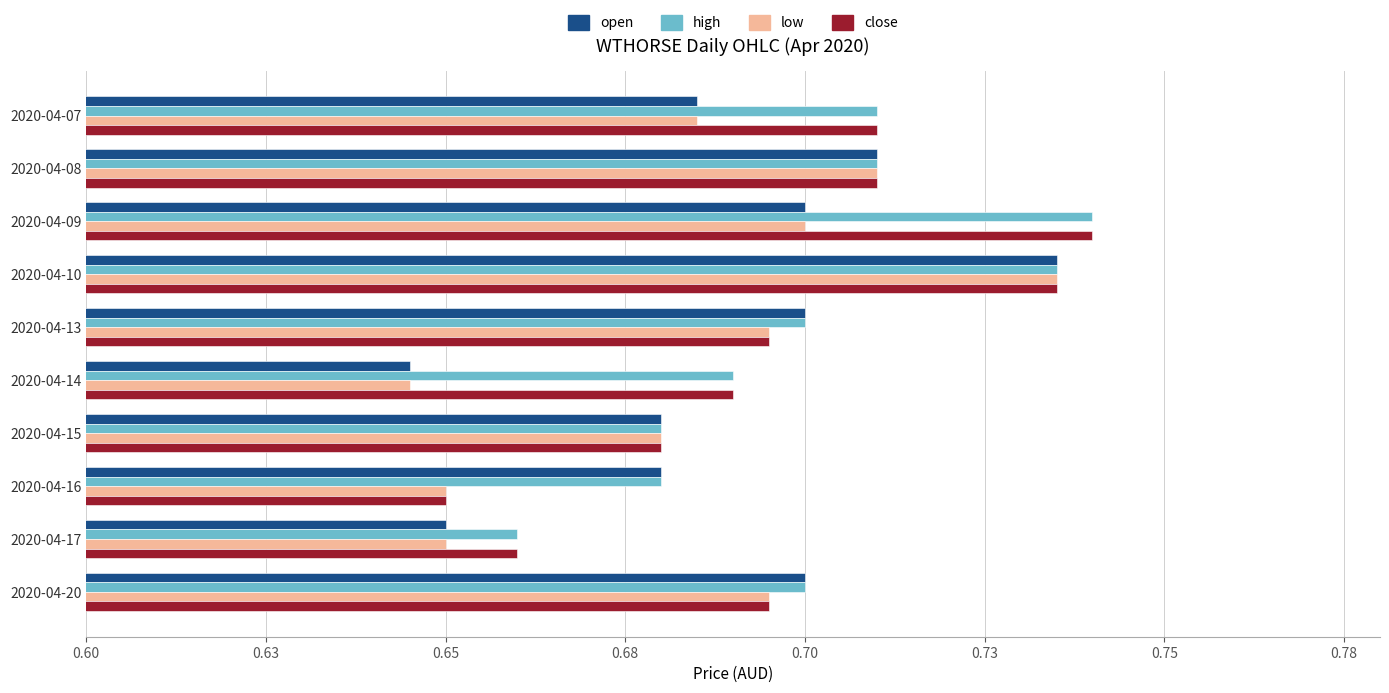

At which category does the chart reach its minimum across all series?

2020-04-14